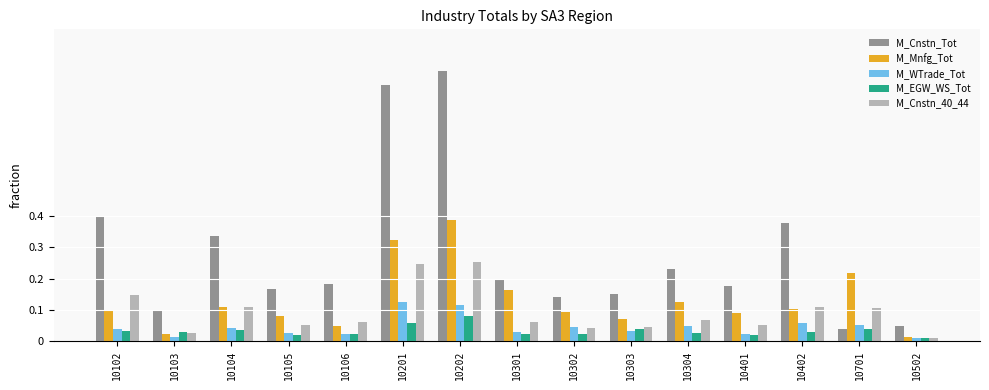

Is the value of M_EGW_WS_Tot at 10701 greater than the value of M_Cnstn_Tot at 10304?

No